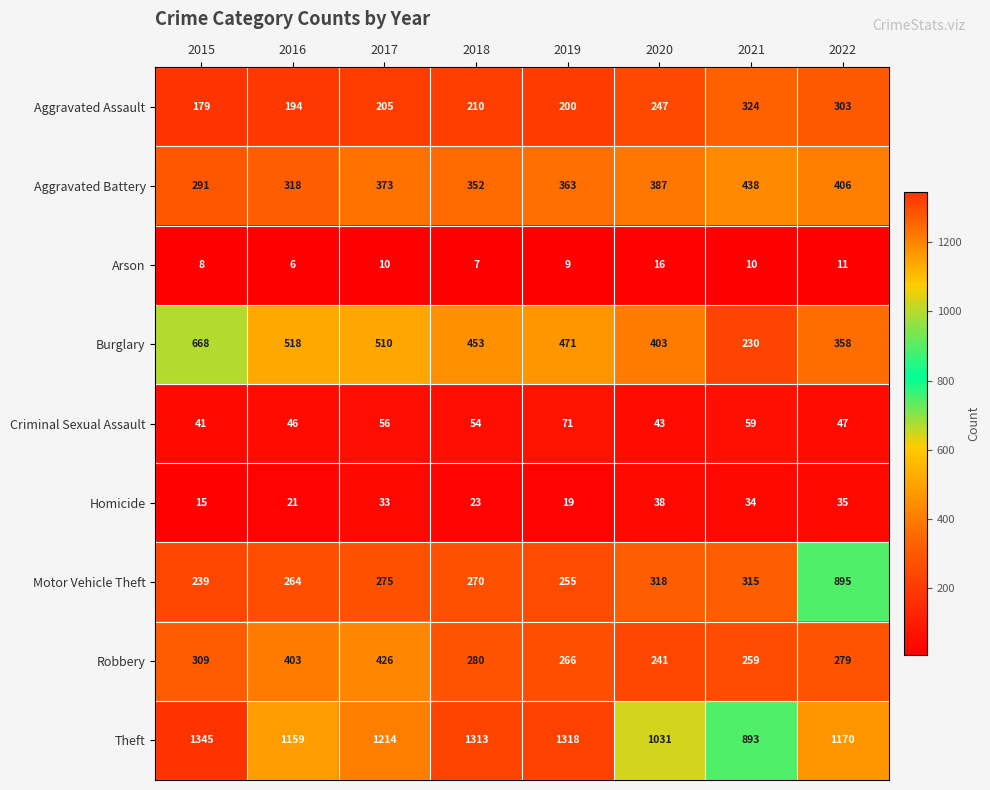

Is it true that Burglary equals 625 at 2018?

False